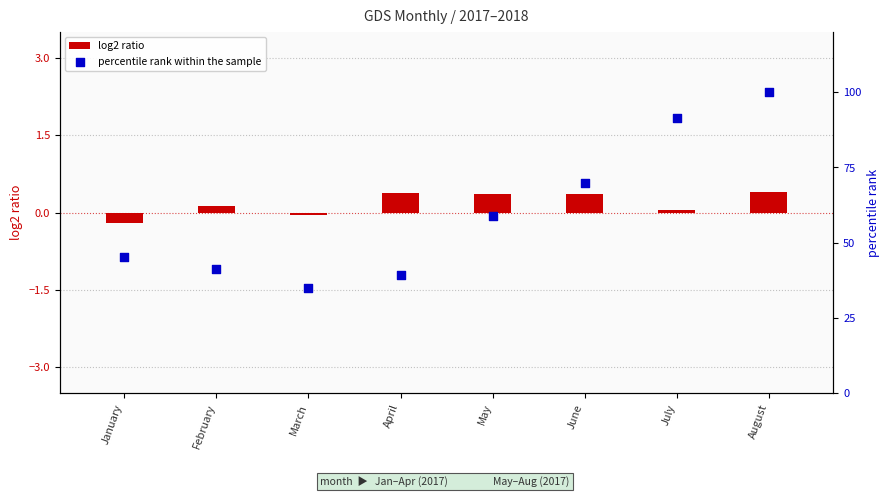

Which series reaches the maximum Y coordinate?

percentile rank within the sample